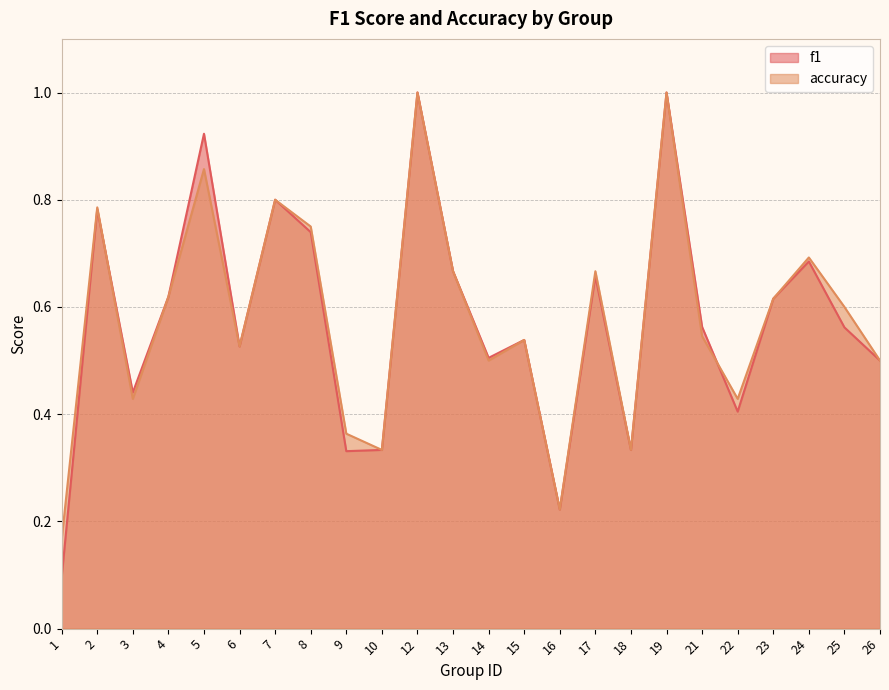

What is the difference between the f1 values at 1 and 19?

0.9